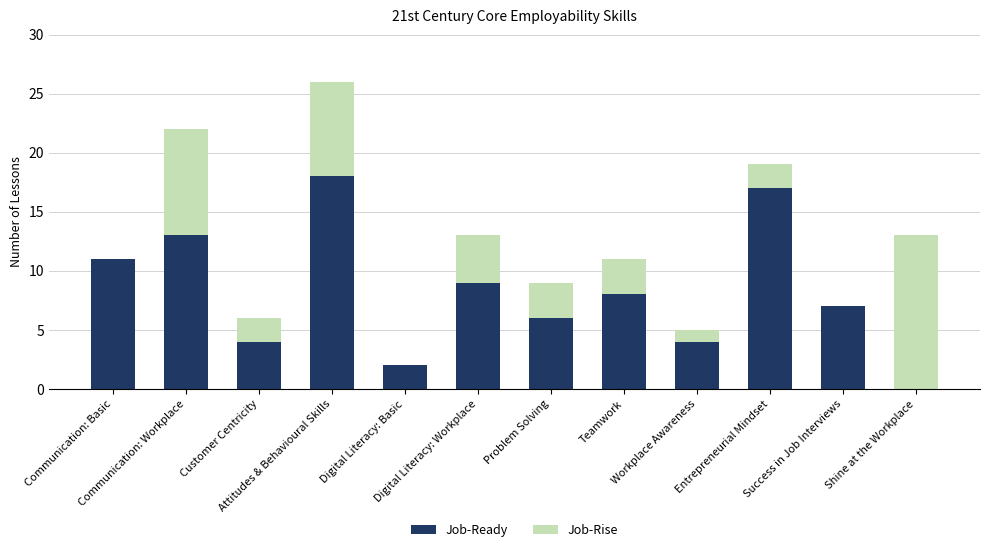

Does the chart contain stacked bars?

Yes